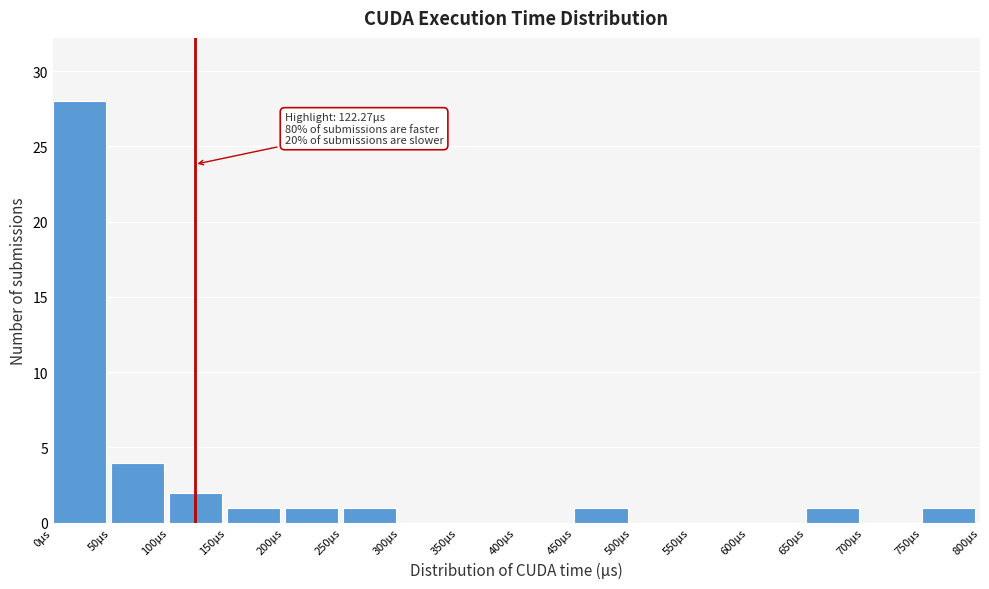

Over which range of the x-axis is the bar tallest?

0 to 50